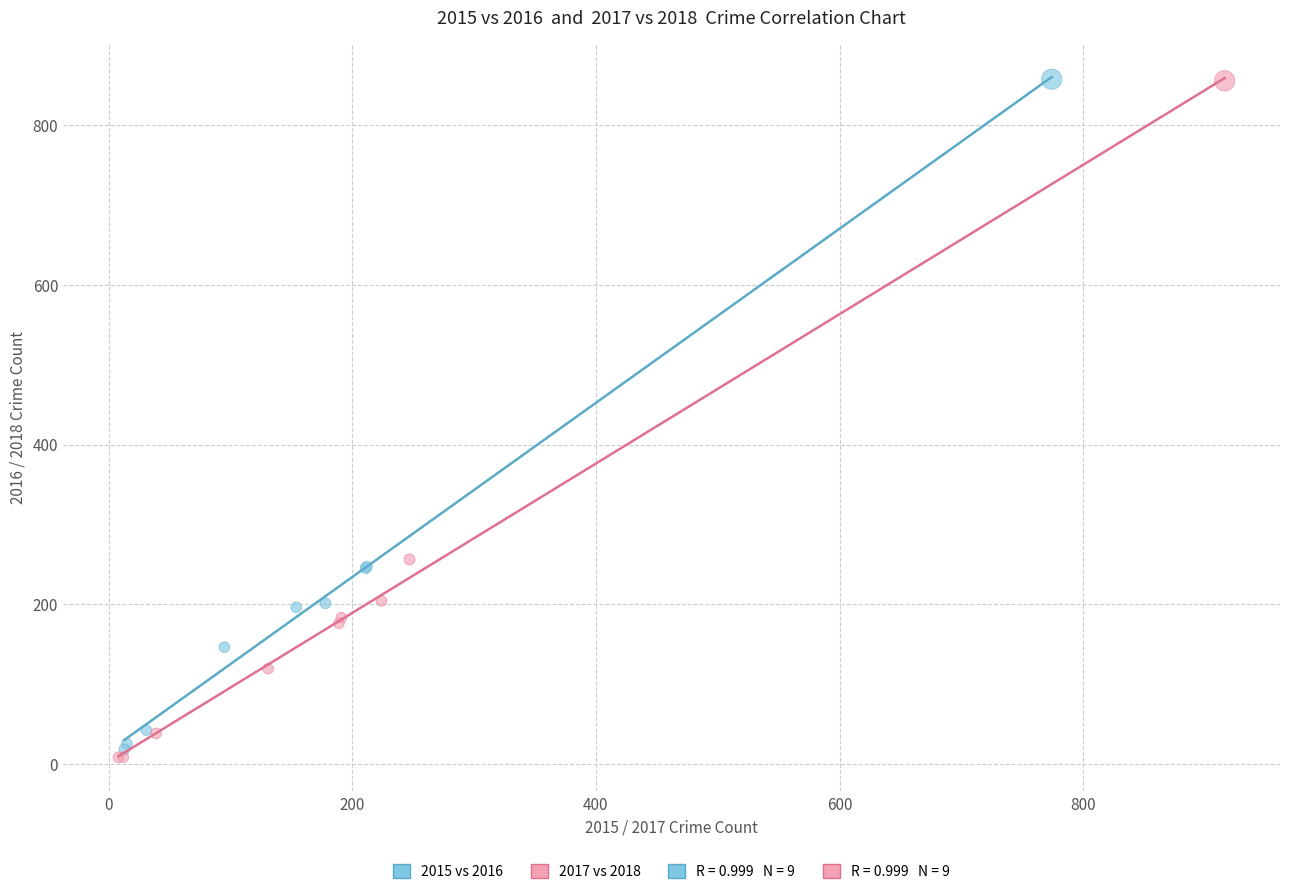

Which series contains the lowest Y value?

2017 vs 2018